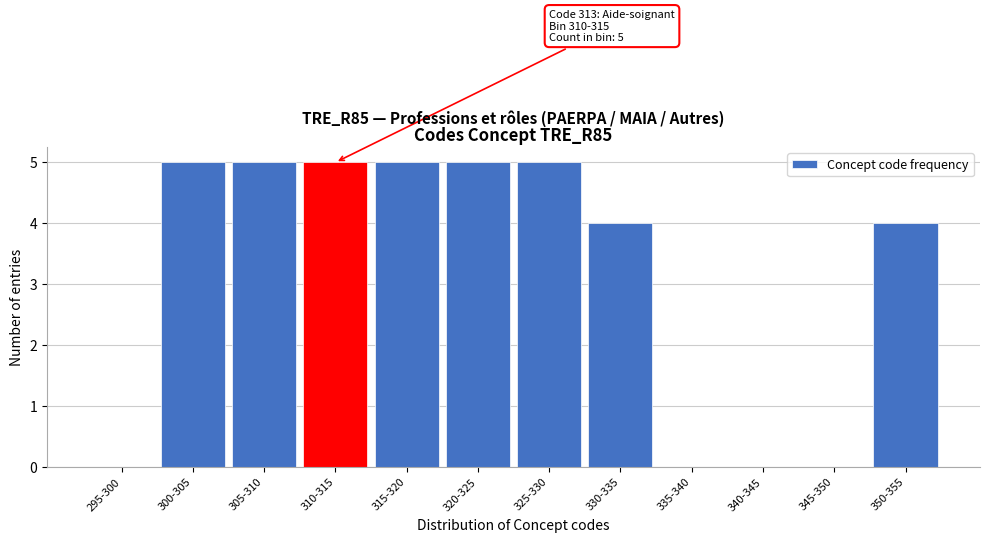

Reading left to right, what are all the values shown in this chart?

295-300=0	300-305=5	305-310=5	310-315=5	315-320=5	320-325=5	325-330=5	330-335=4	335-340=0	340-345=0	345-350=0	350-355=4